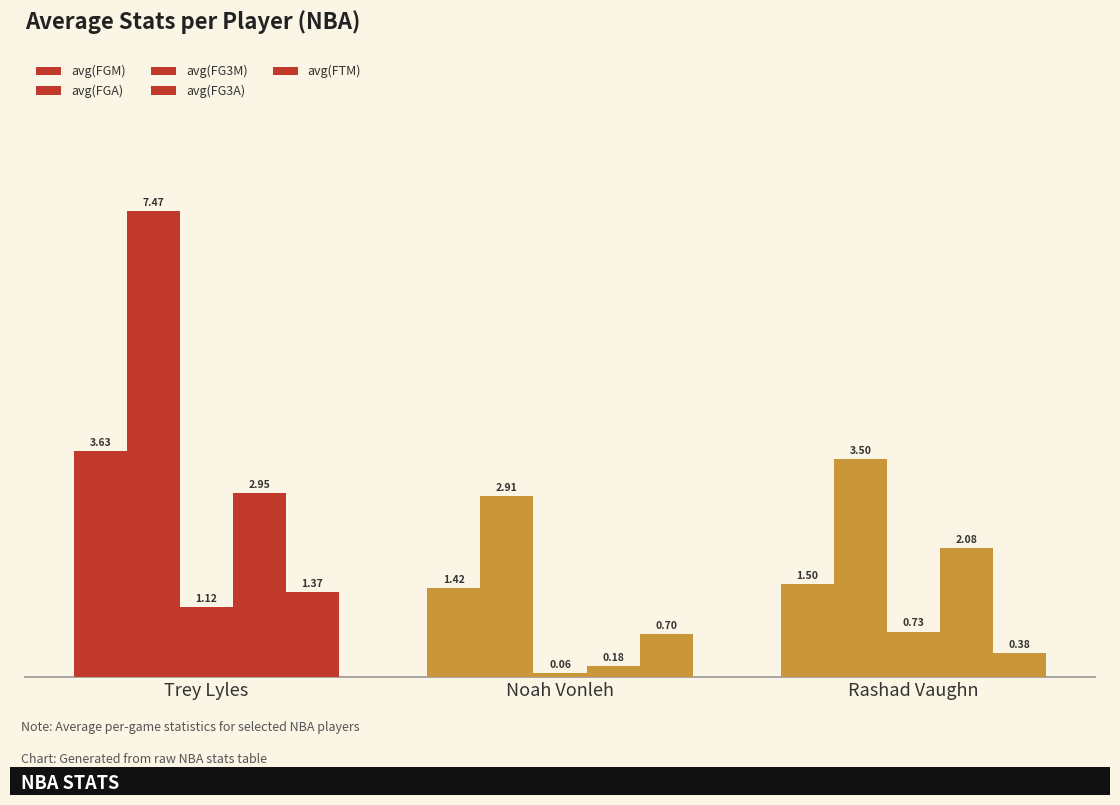

List the series in order of their peak value, lowest first.

avg(FG3M), avg(FTM), avg(FG3A), avg(FGM), avg(FGA)